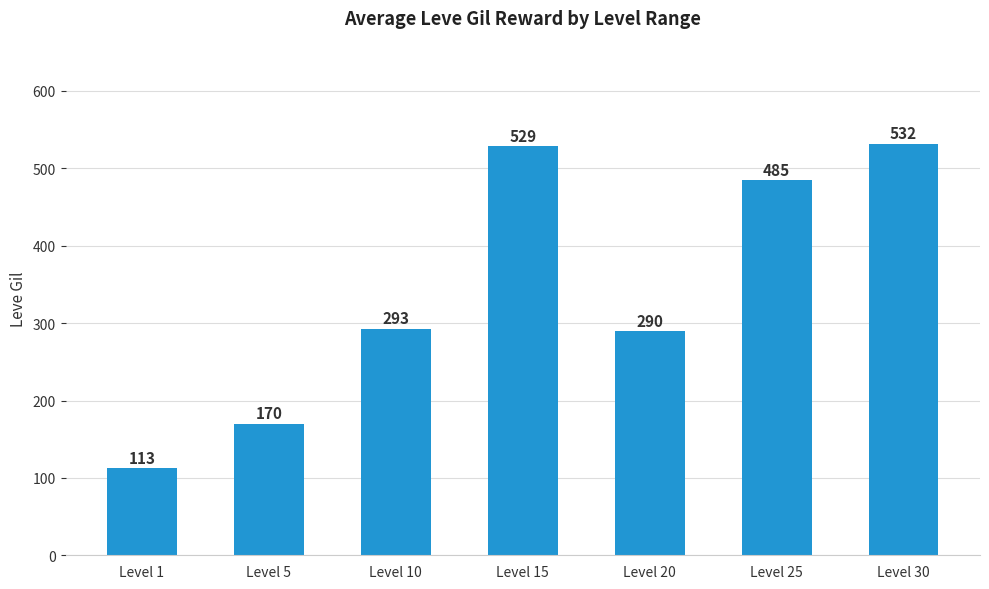

Does the chart contain stacked bars?

No